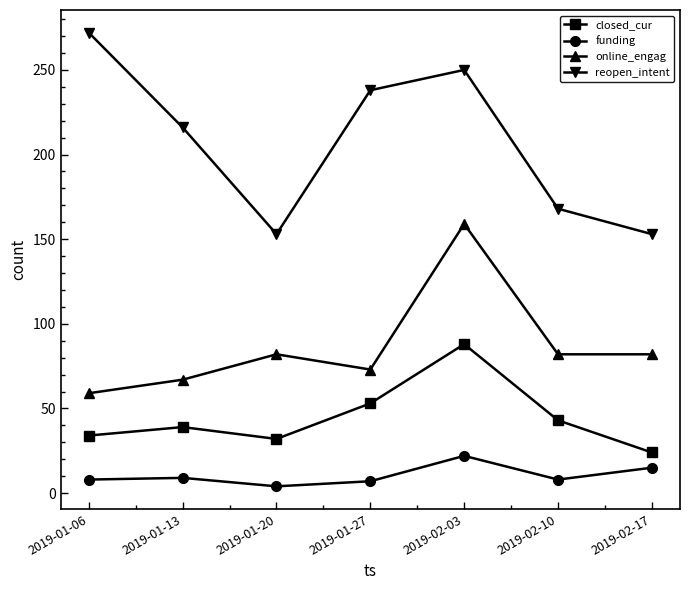

What position from the left is 2019-02-17?

7